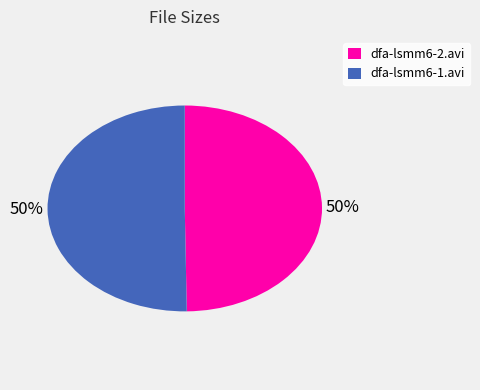

Count the number of slices in the pie.

2